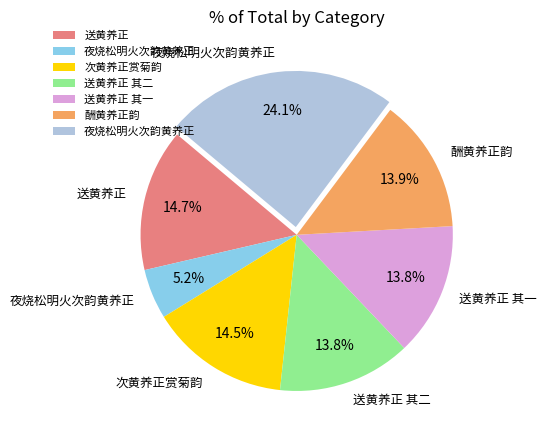

Is there a majority slice in this chart?

No